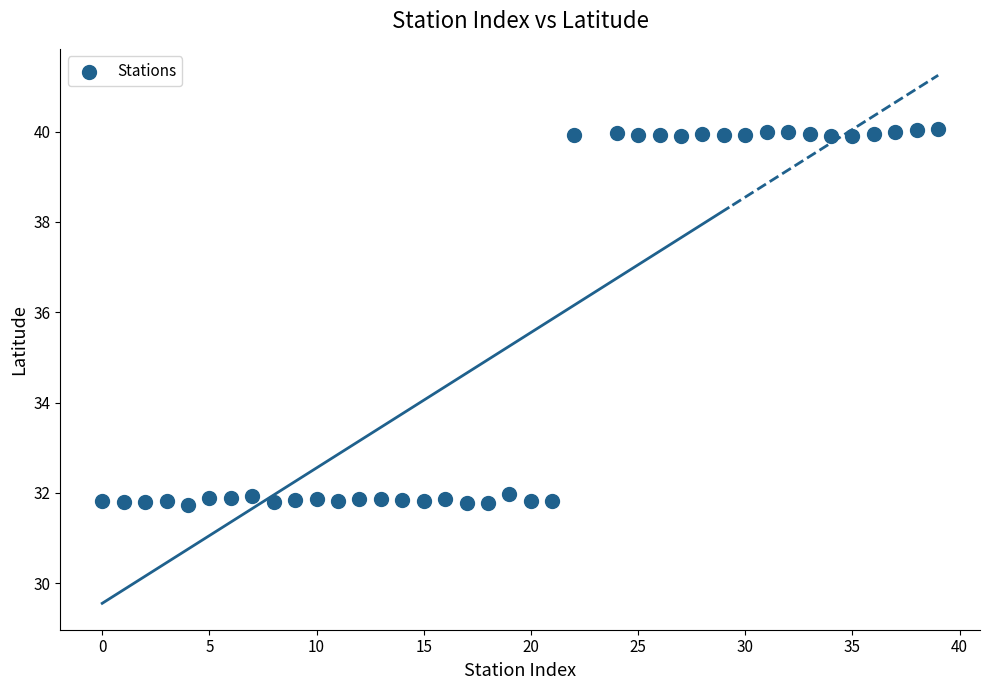

What is the range of X values (max minus min)?

39.0